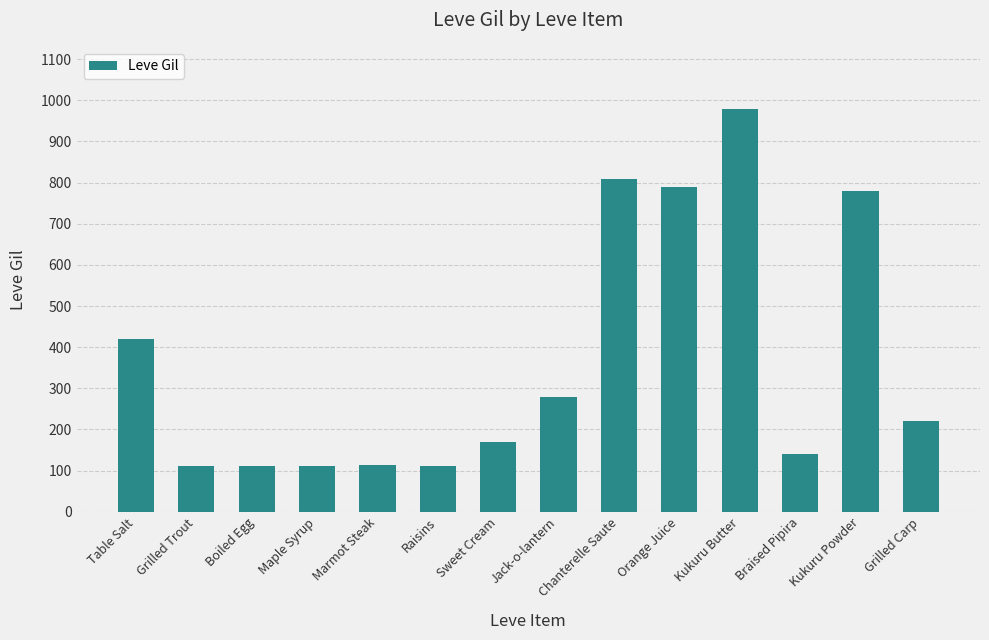

Which category has the highest value across all series?

Kukuru Butter